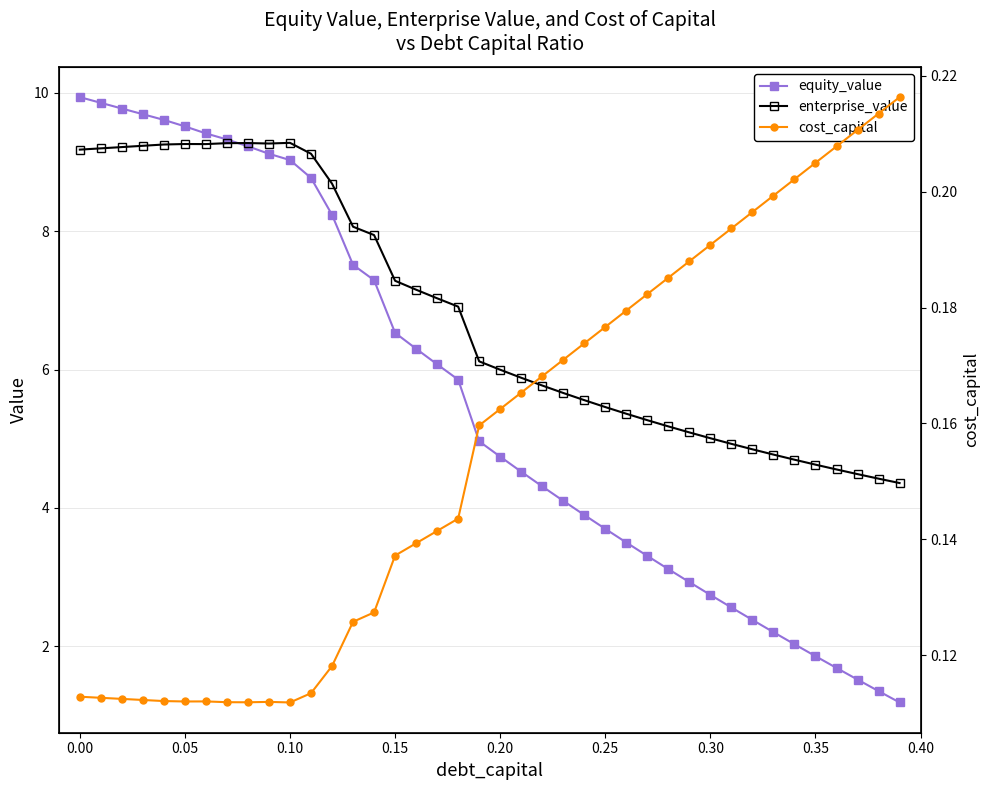

Rank the series by their average value, from lowest to highest.

cost_capital, equity_value, enterprise_value